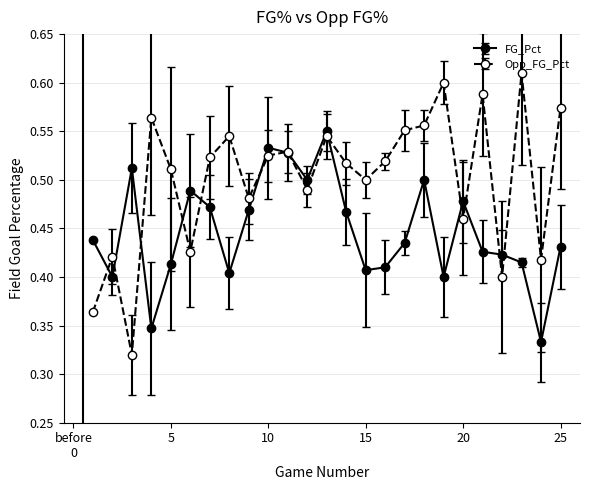

Which series has the largest total across all categories?

Opp_FG_Pct